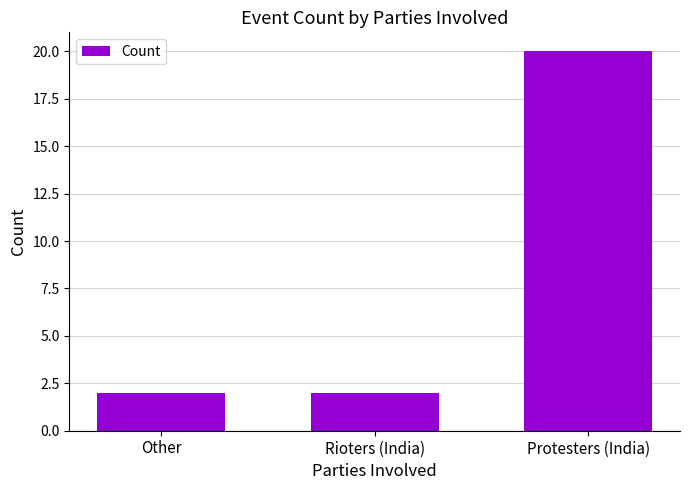

Reading left to right, list all the values displayed in this chart.

Other=2	Rioters (India)=2	Protesters (India)=20